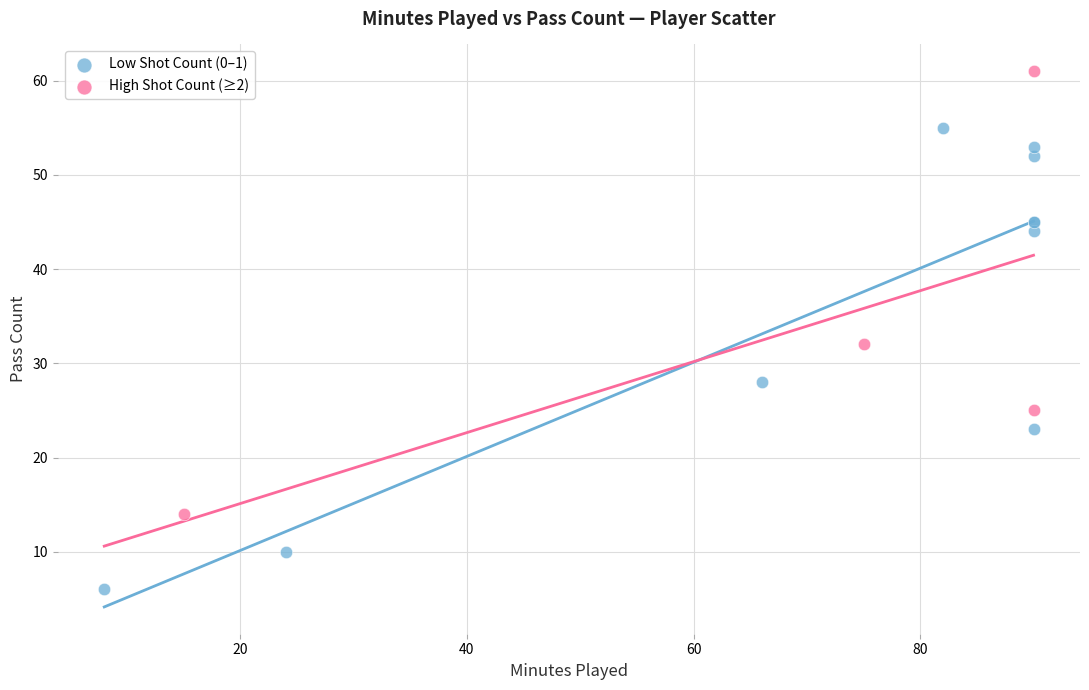

Which series contains the lowest Y value?

Low Shot Count (0–1)